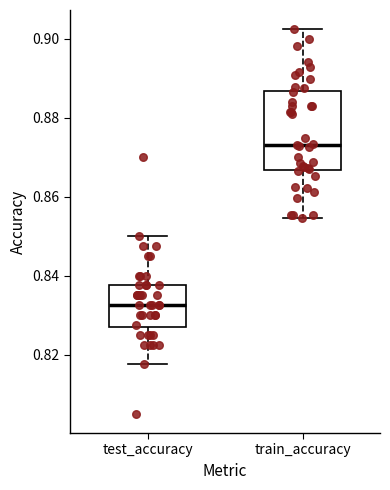

Which box has the highest median line?

train_accuracy